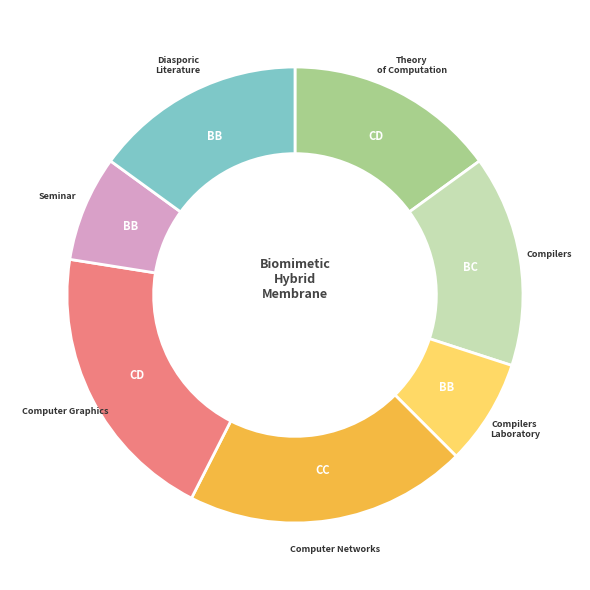

True or false: Diasporic Literature accounts for 4% of the total.

False